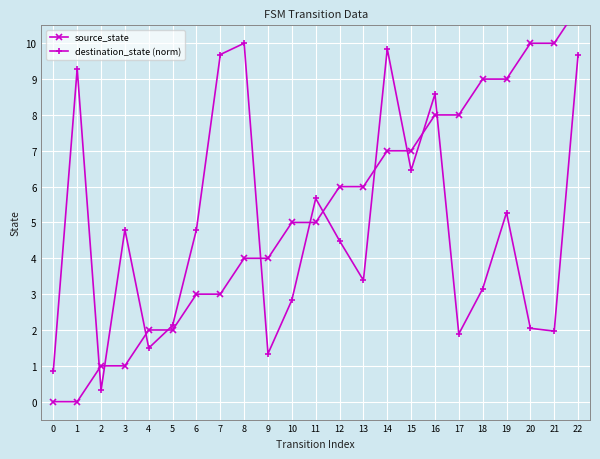

What is the average value of the source_state series?

5.3